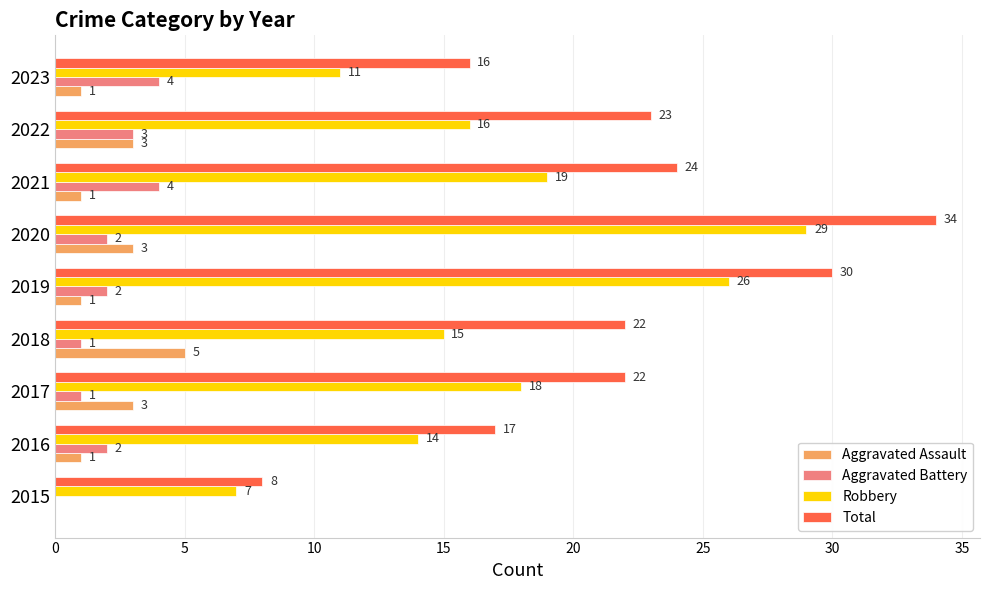

Which series has the largest total across all categories?

Total